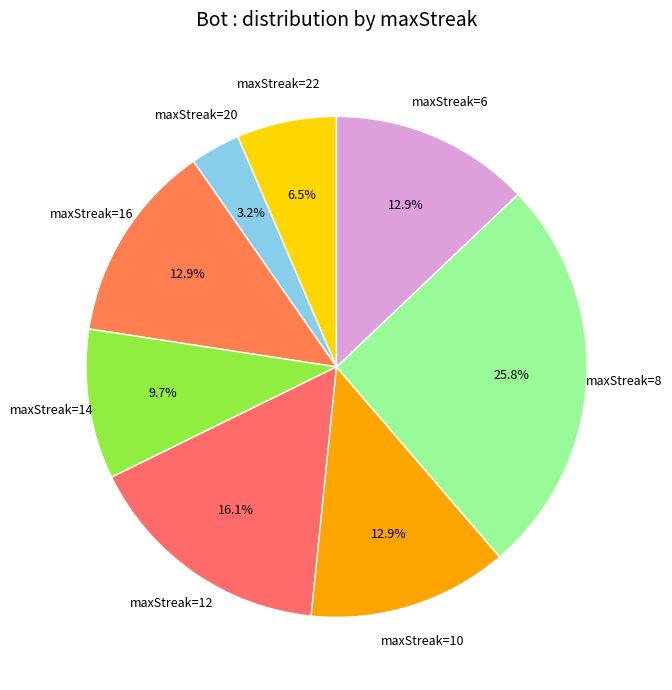

Which category has the biggest portion of the pie?

maxStreak=8